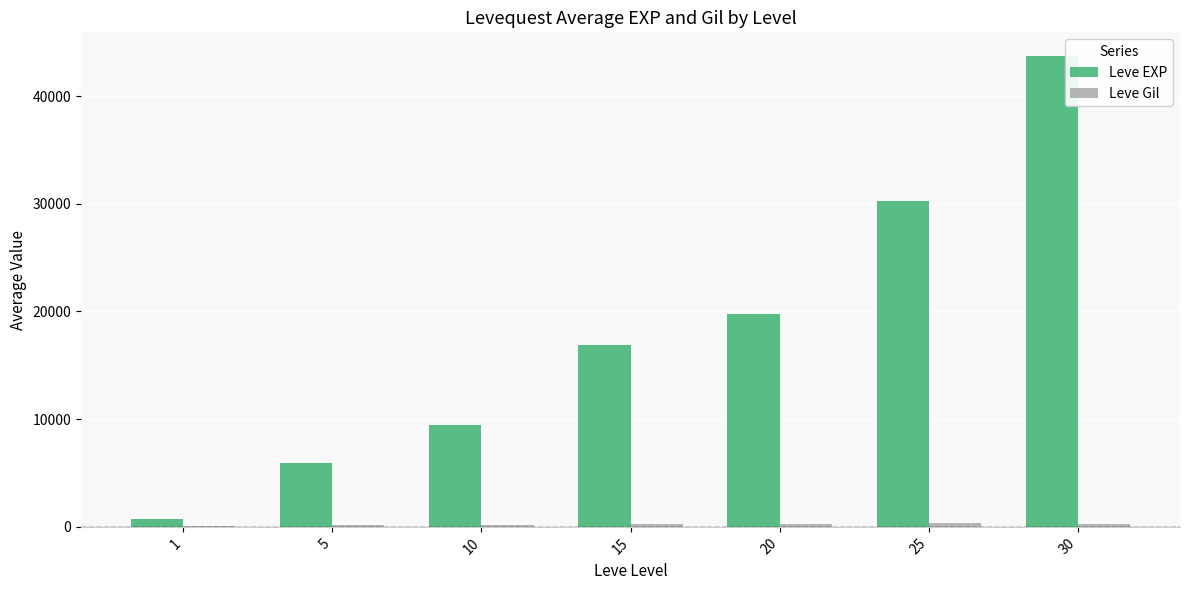

Between 1 and 10, which series saw the biggest shift?

Leve EXP